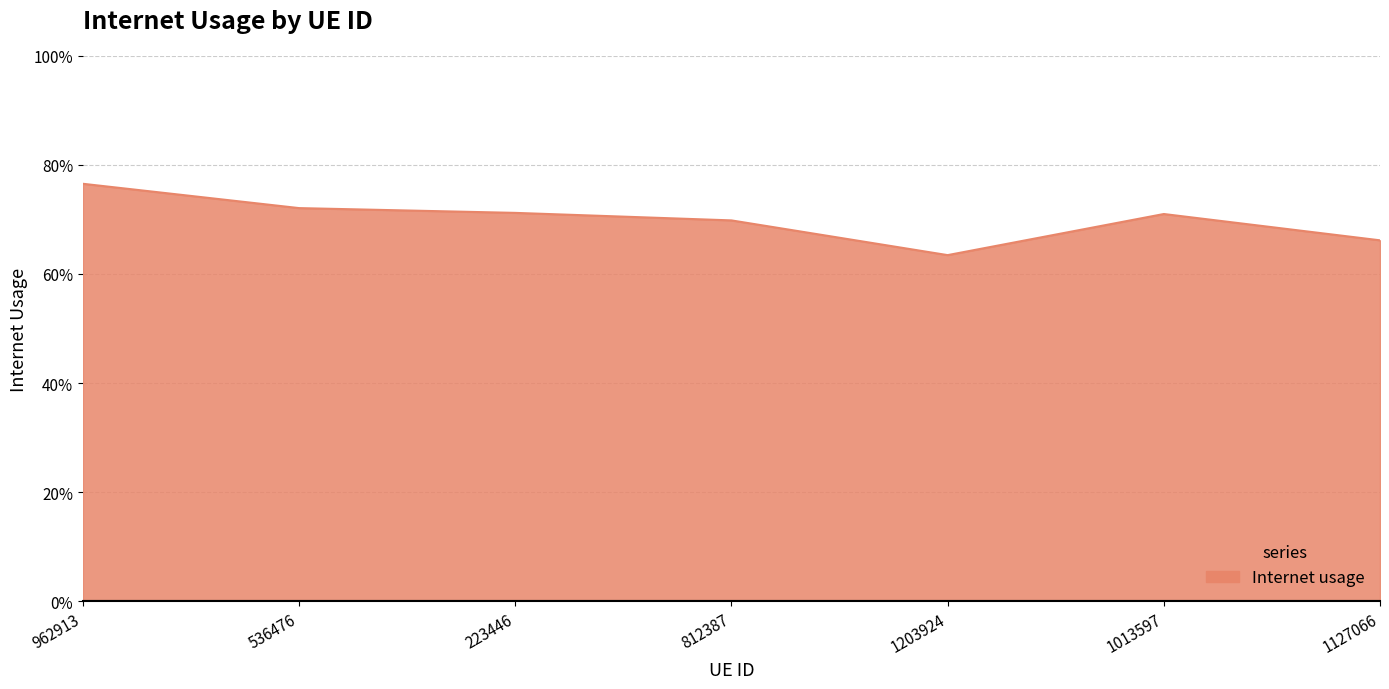

What is the label of the 3rd point from the right?

1203924